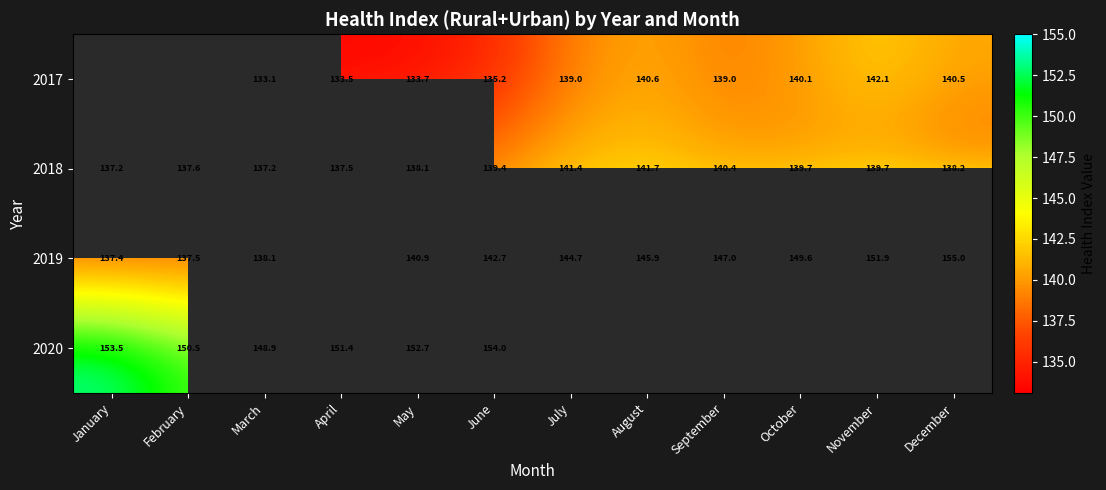

At which category is the sum across all series the highest?

June